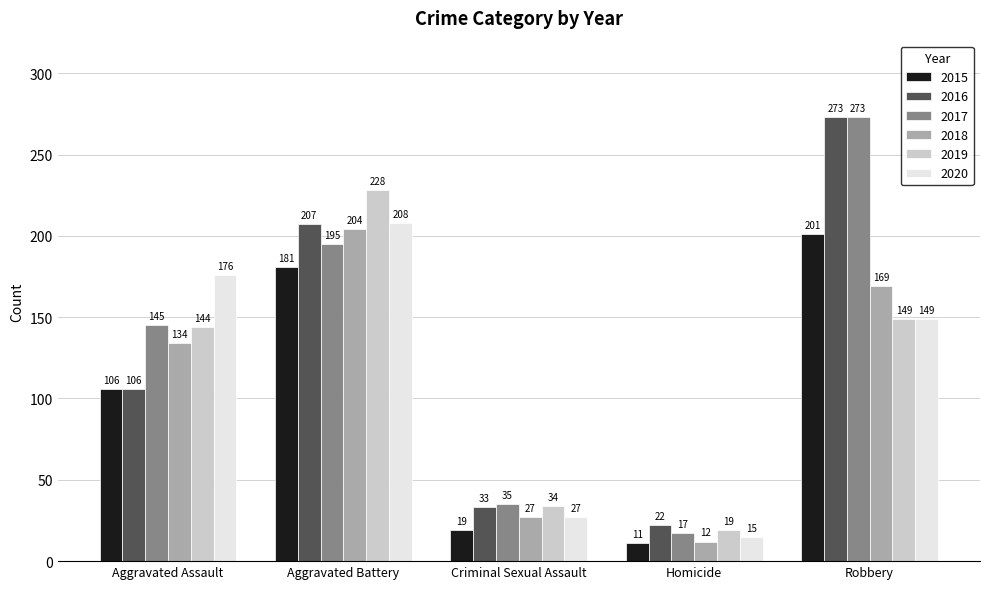

Is it true that 2018 equals 134 at Aggravated Assault?

True